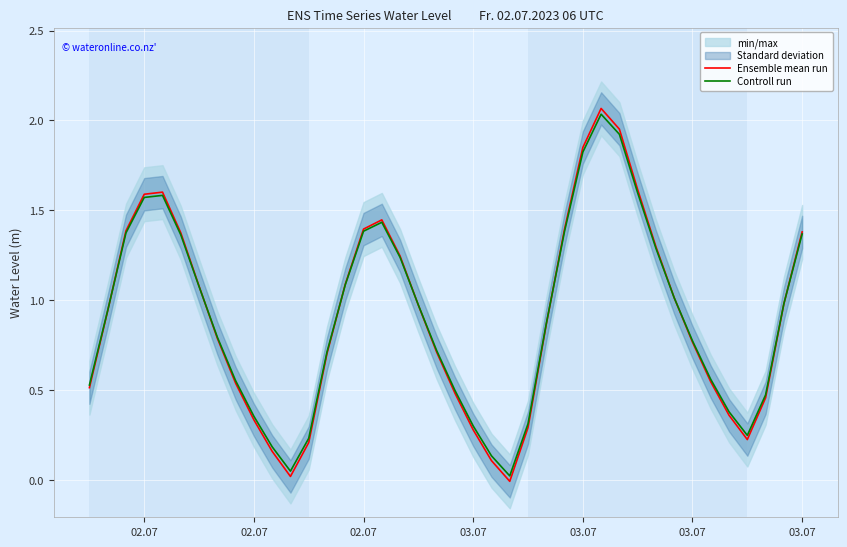

True or false: Ensemble mean run has more than 2 interior local peaks.

True